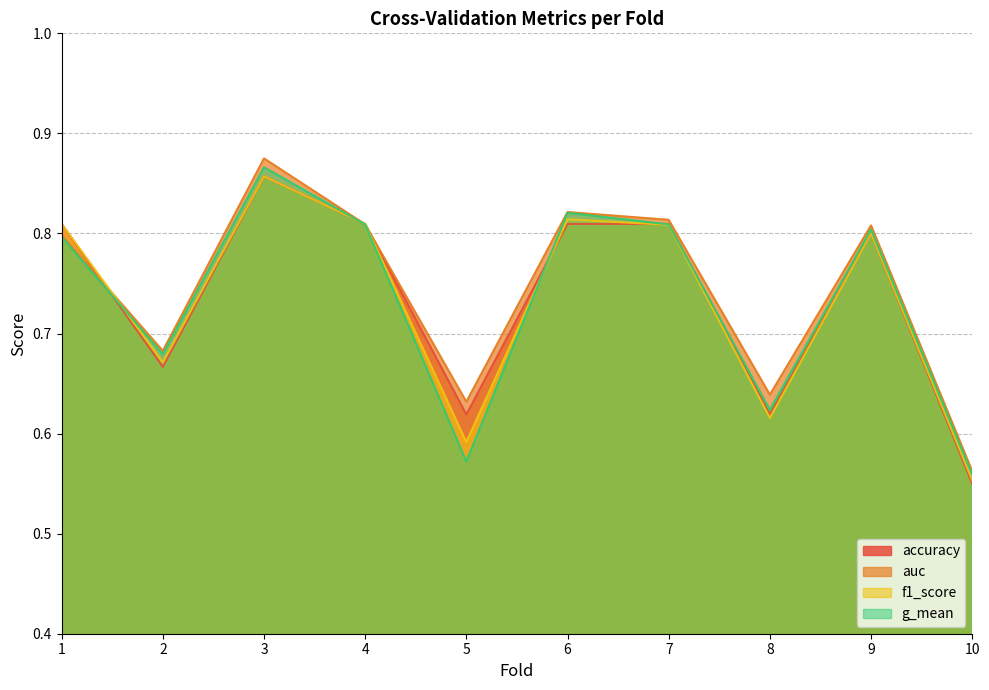

True or false: auc has more than 2 points higher than both neighbors.

True